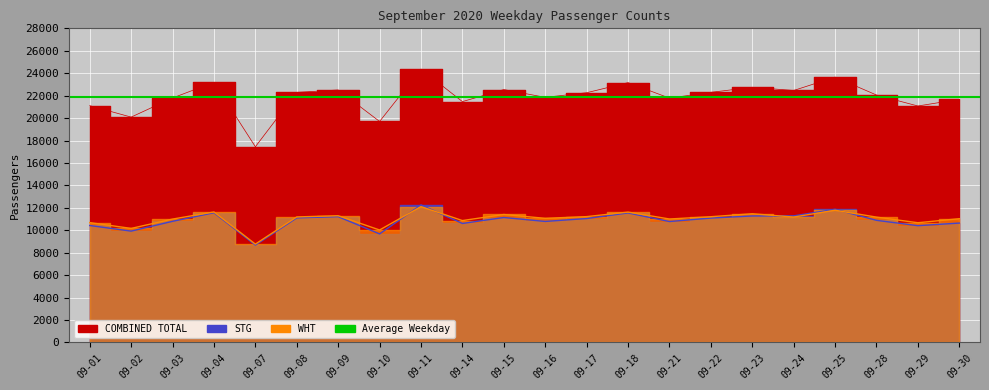

True or false: WHT and STG cross at least once.

True